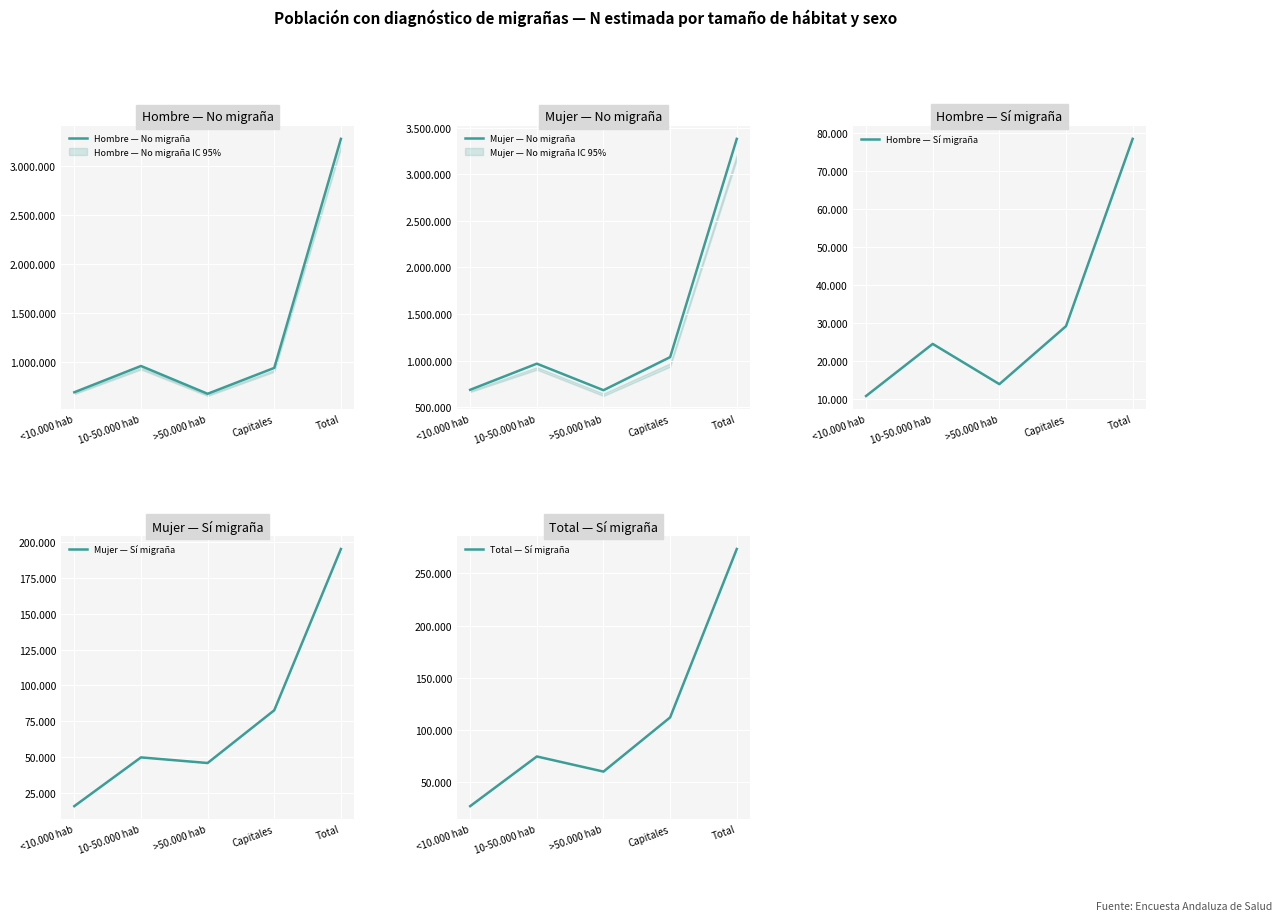

What is the spread (max minus min) of values at Total?

3300725